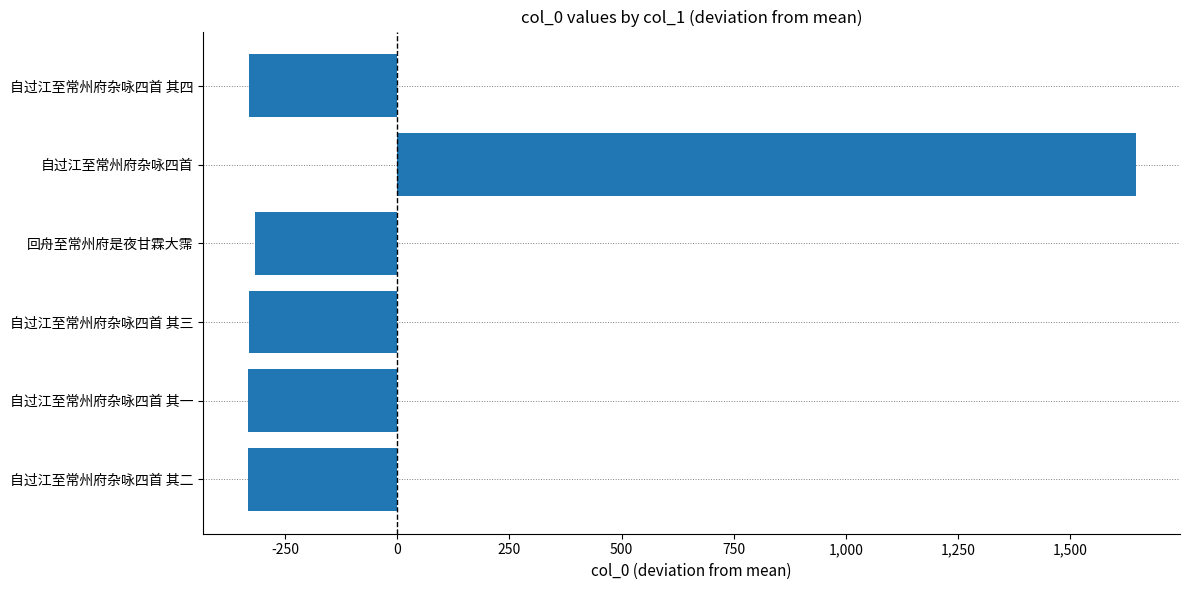

What is the greatest value displayed?

1646.2